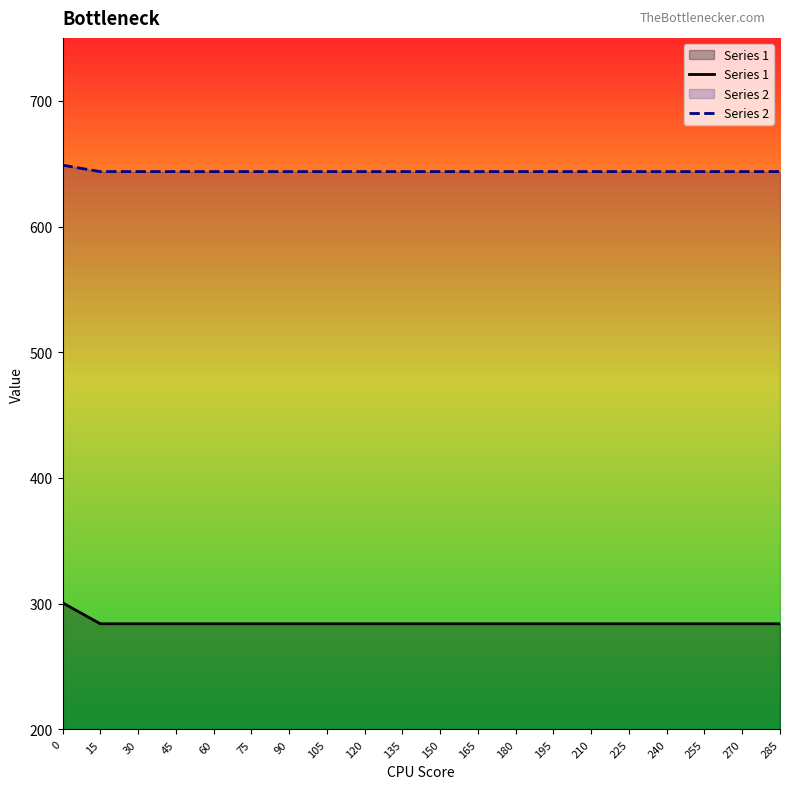

The value of Series 2 at 255 is 643.7. True or false?

True